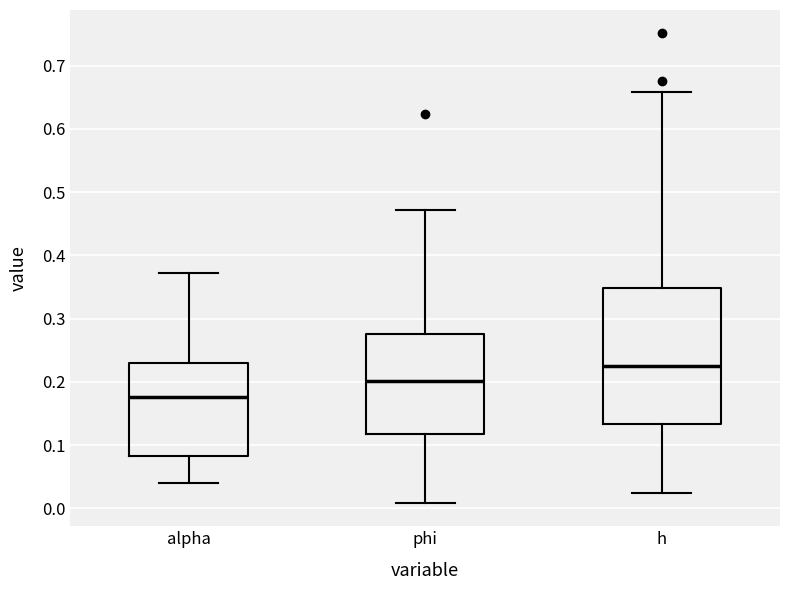

Where does the lower whisker of the box for phi end on the y-axis? The values are not printed on the chart, so give them approximately, as read against the axis.

0.01